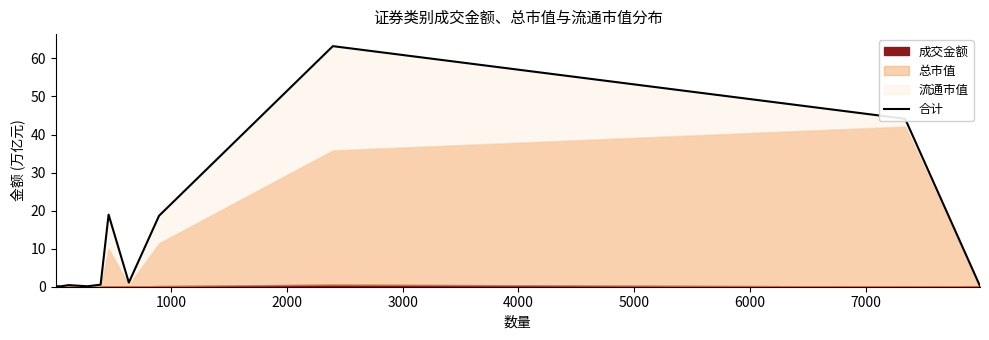

What is the difference between the second highest and minimum values?

44.1